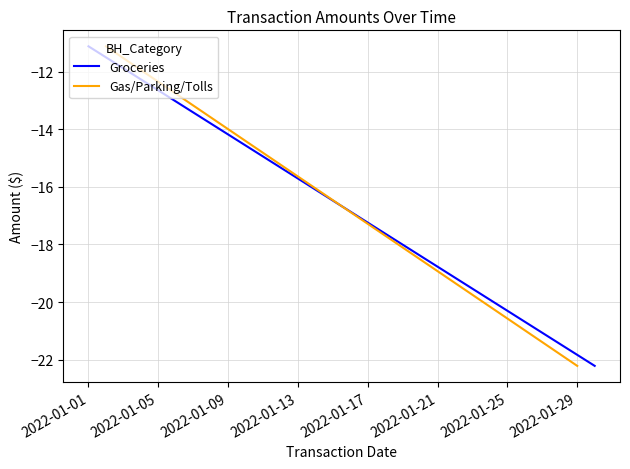

Reading left to right, what are all the values shown in this chart?

Groceries: -11.1	-22.2
Gas/Parking/Tolls: -11.1	-22.2